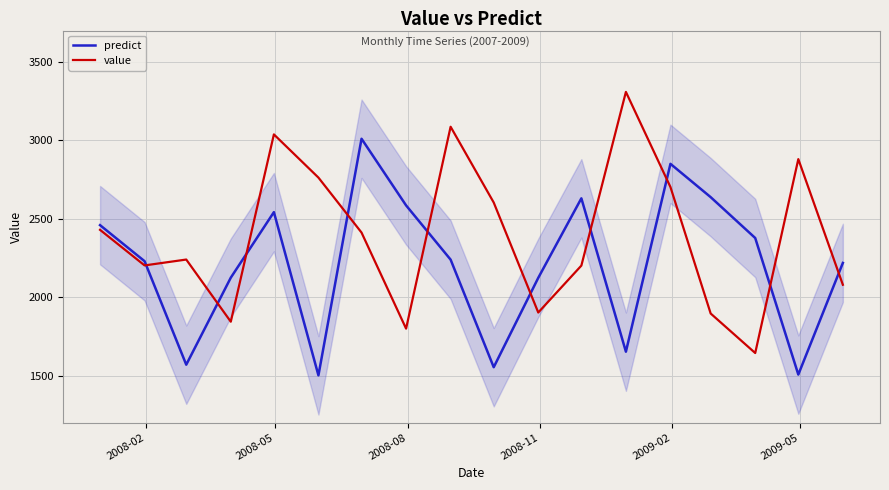

Which series has the largest range (max minus min)?

value